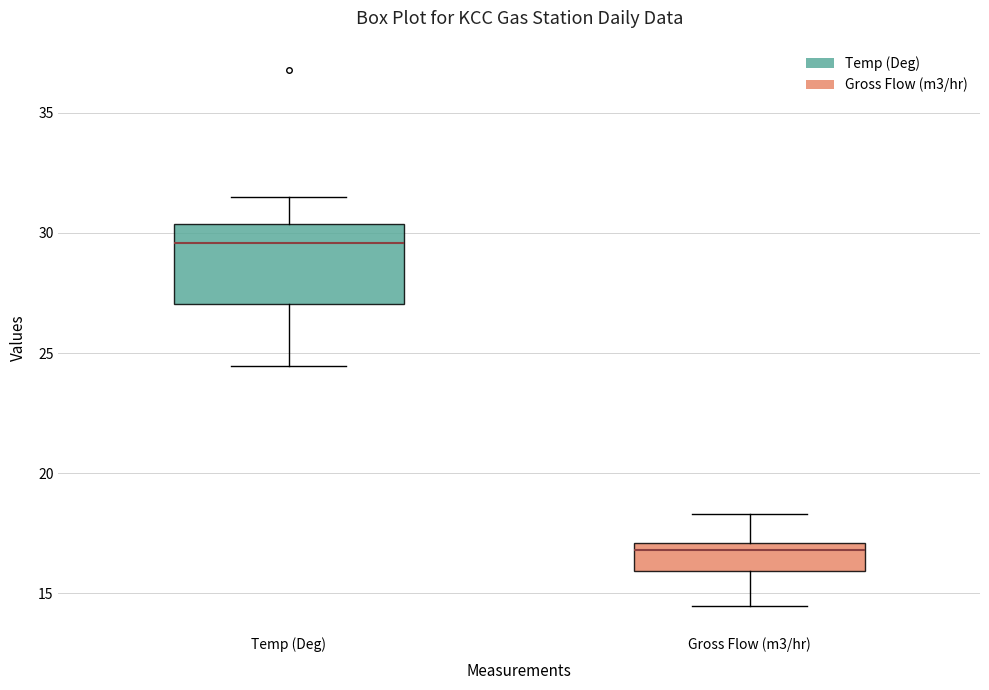

Comparing the boxes themselves (not the whiskers), which one is the tallest?

Temp (Deg)